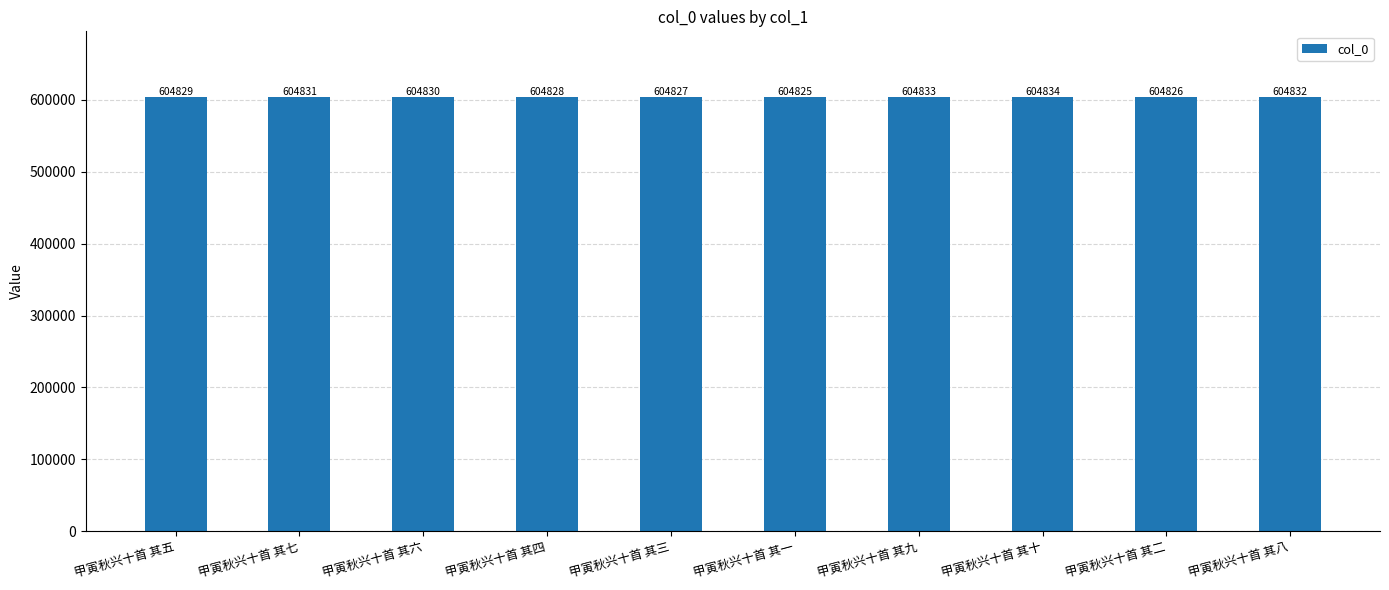

What is the label of the 10th bar from the left?

甲寅秋兴十首 其八